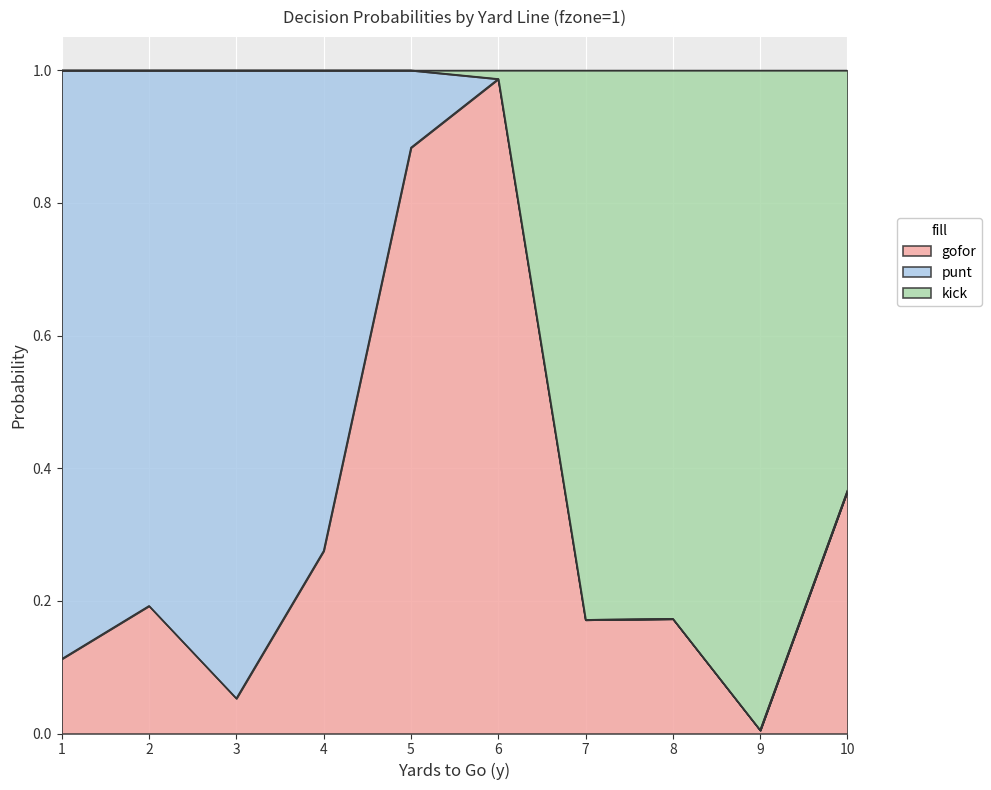

True or false: gofor has a value of 0.1 at 3.

True